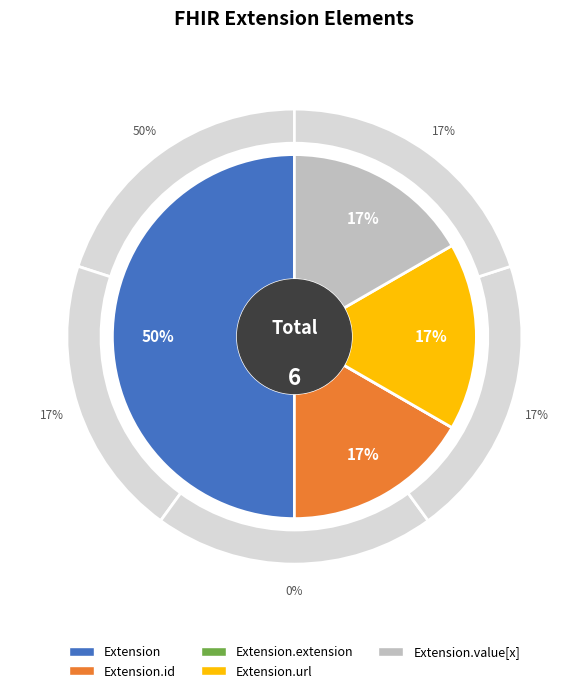

Is it true that Extension.url is 30% of the pie?

False